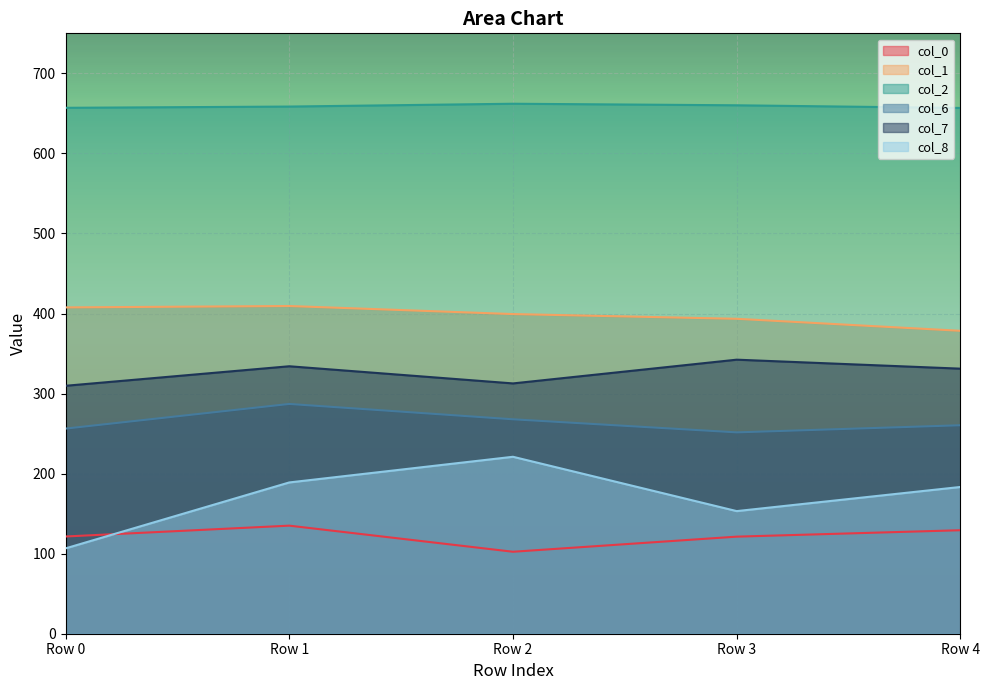

At Row 3, list the series in order from largest to smallest.

col_2, col_1, col_7, col_6, col_8, col_0